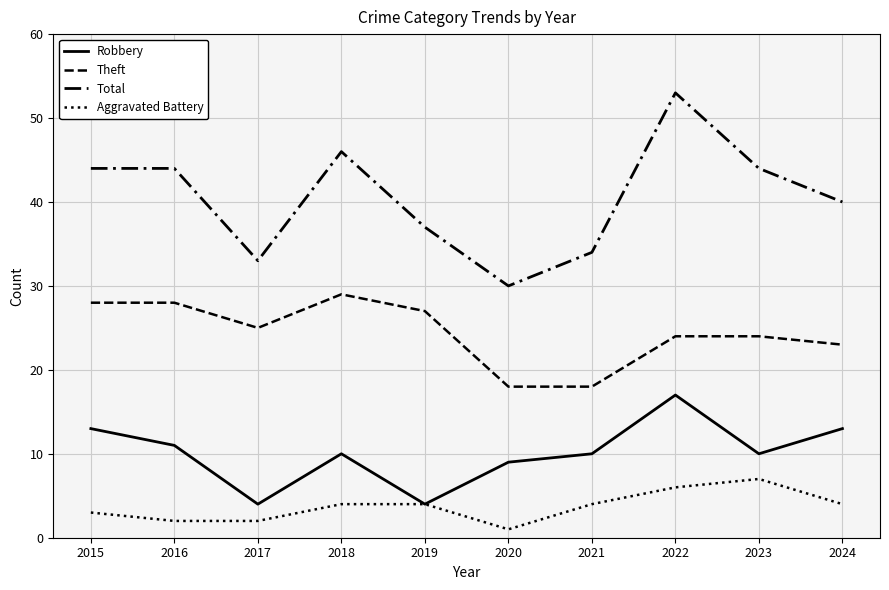

How many lines are shown in the chart?

4